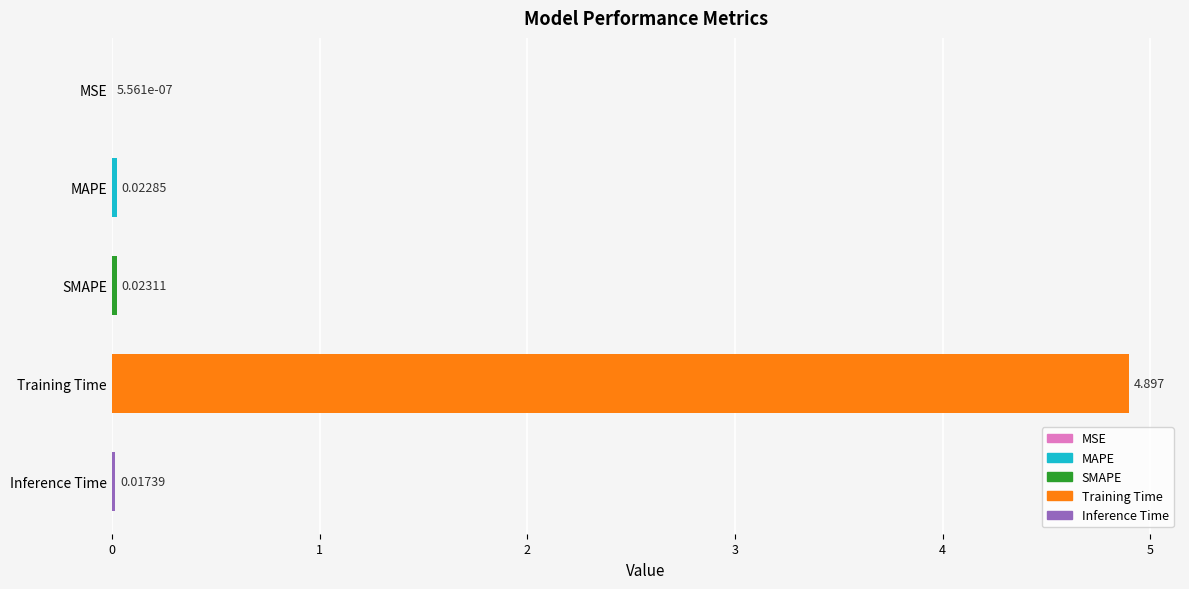

What is the sum of the values at Training Time and MSE?

4.9